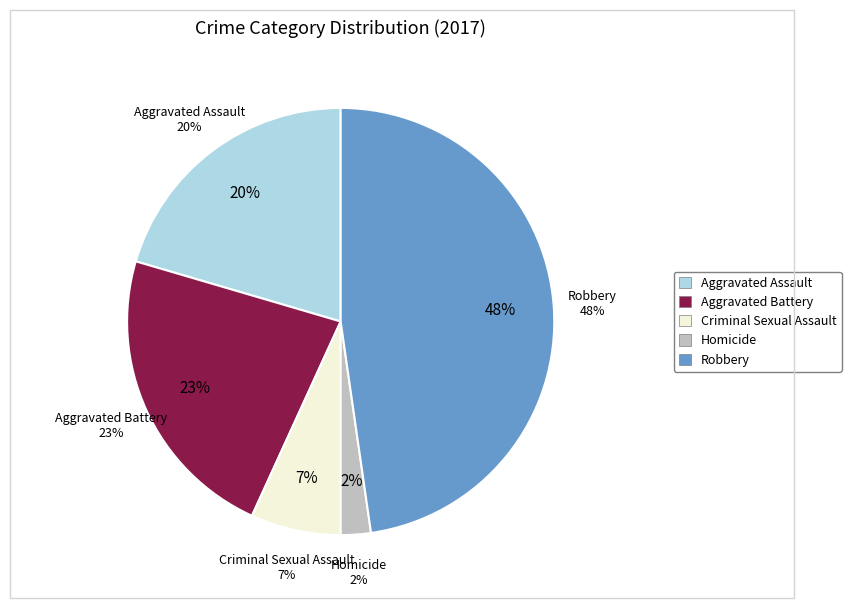

How many segments does this pie chart have?

5